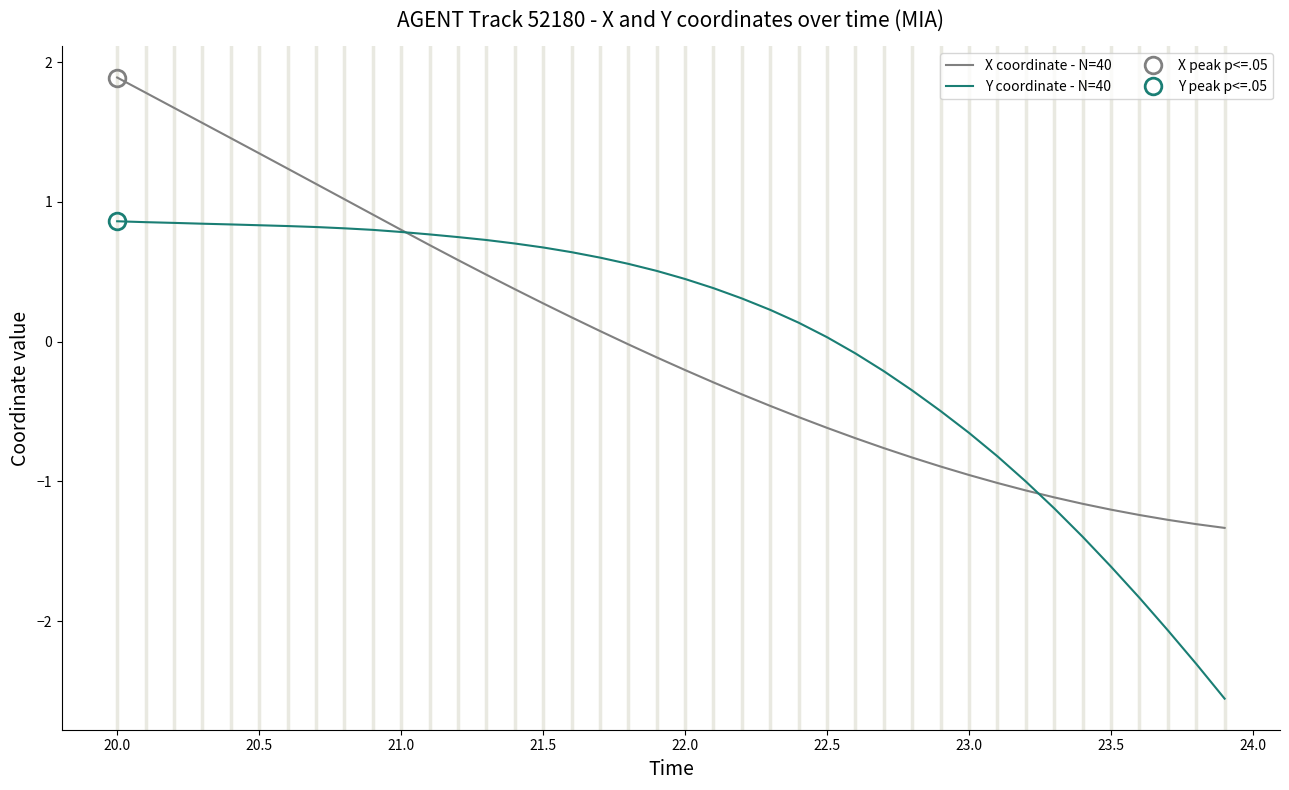

True or false: Y coordinate - N=40 has more than 0 points higher than both neighbors.

False